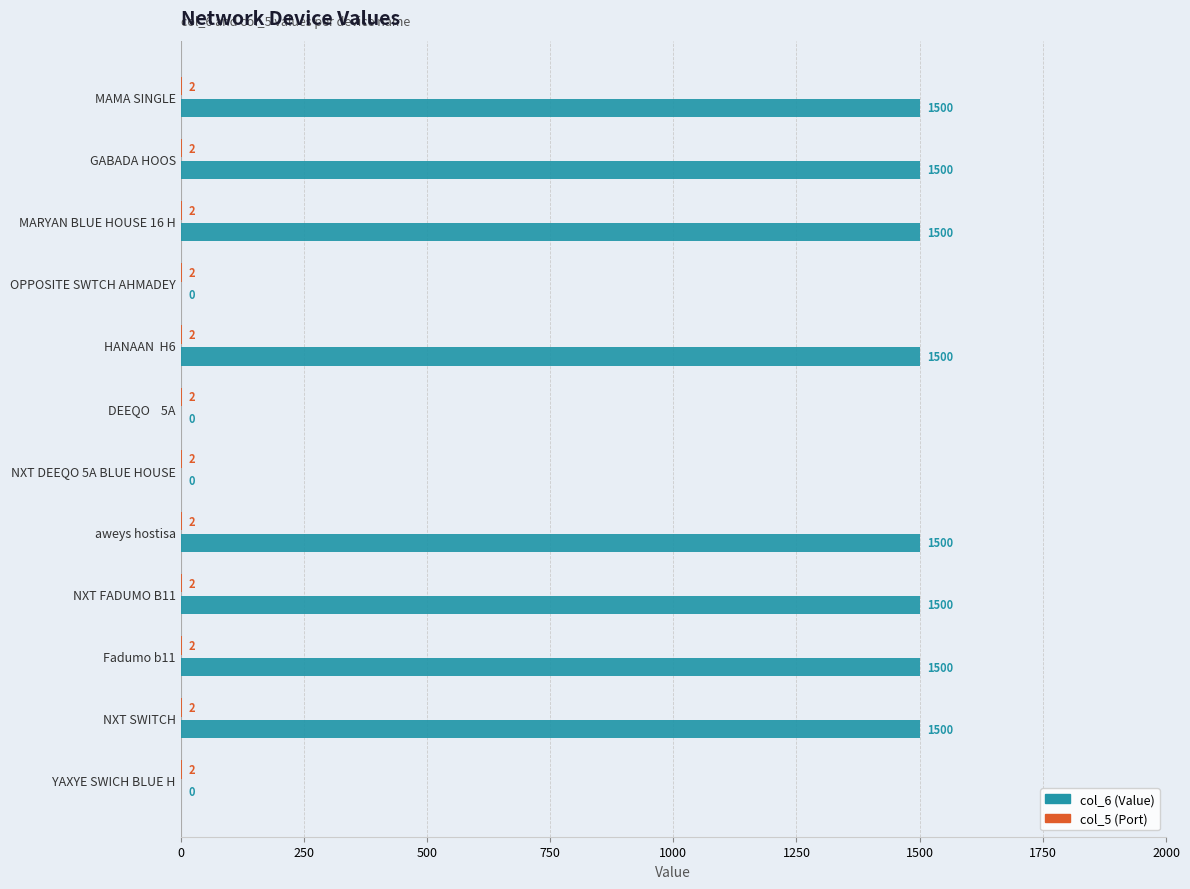

What is the approximate value of col_6 (Value) at aweys hostisa, to the nearest 100?

1500